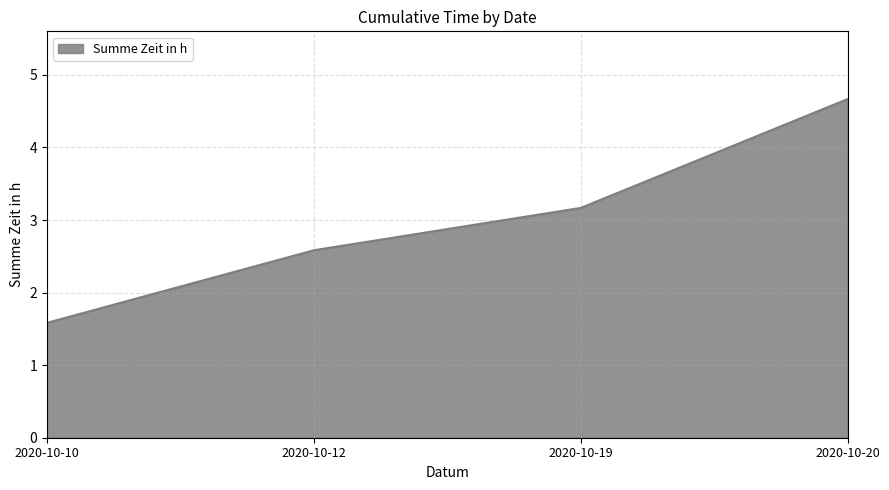

What is the smallest value displayed?

1.6